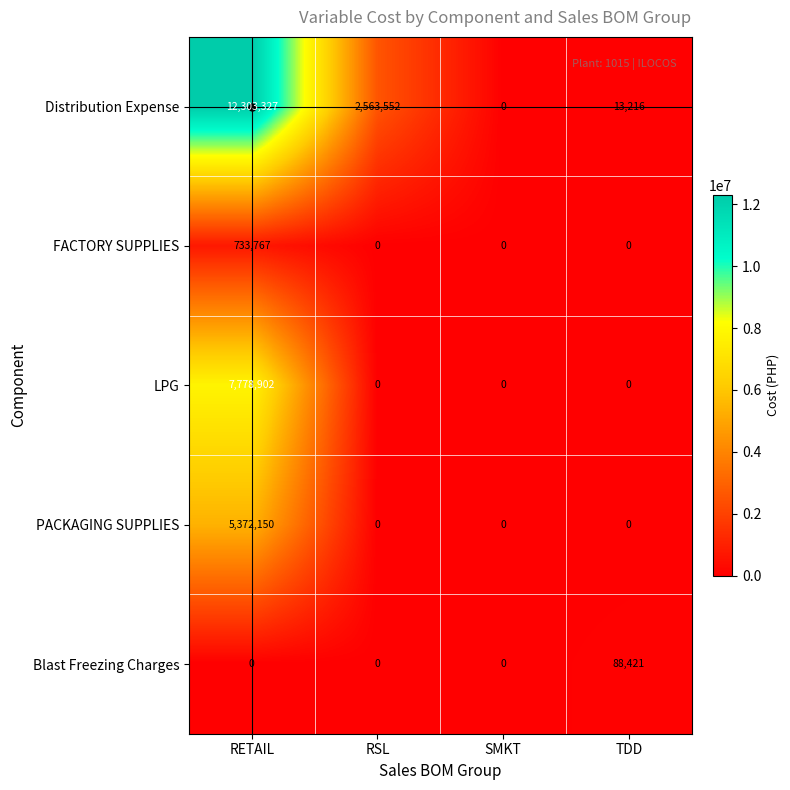

How many series are shown in this chart?

5